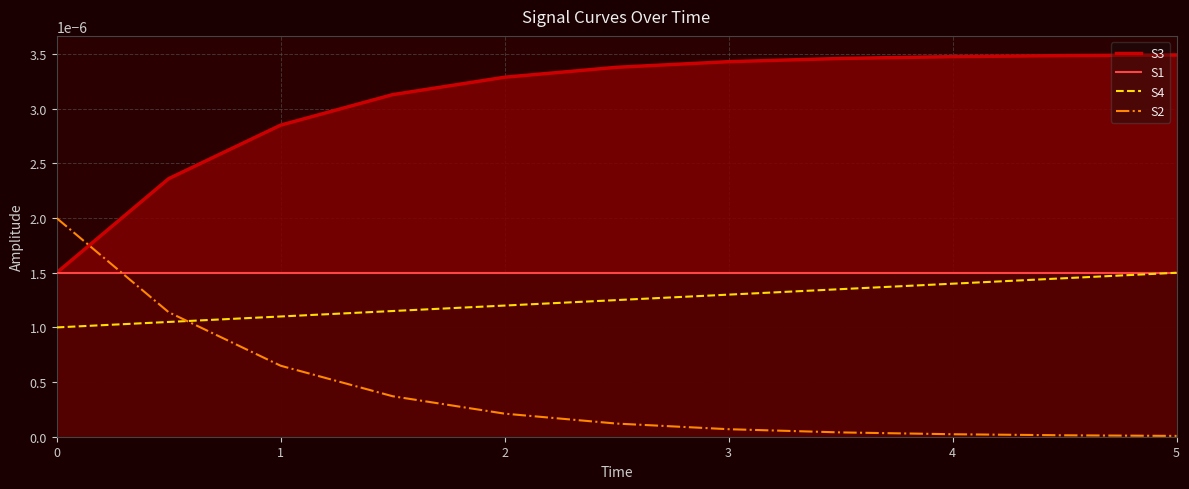

Which series has the largest total across all categories?

S3